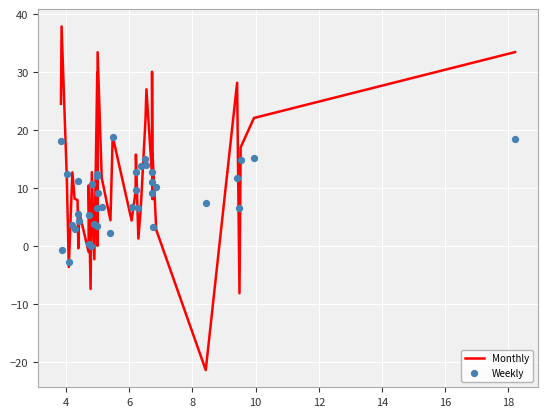

Which series has the largest total across all categories?

Monthly